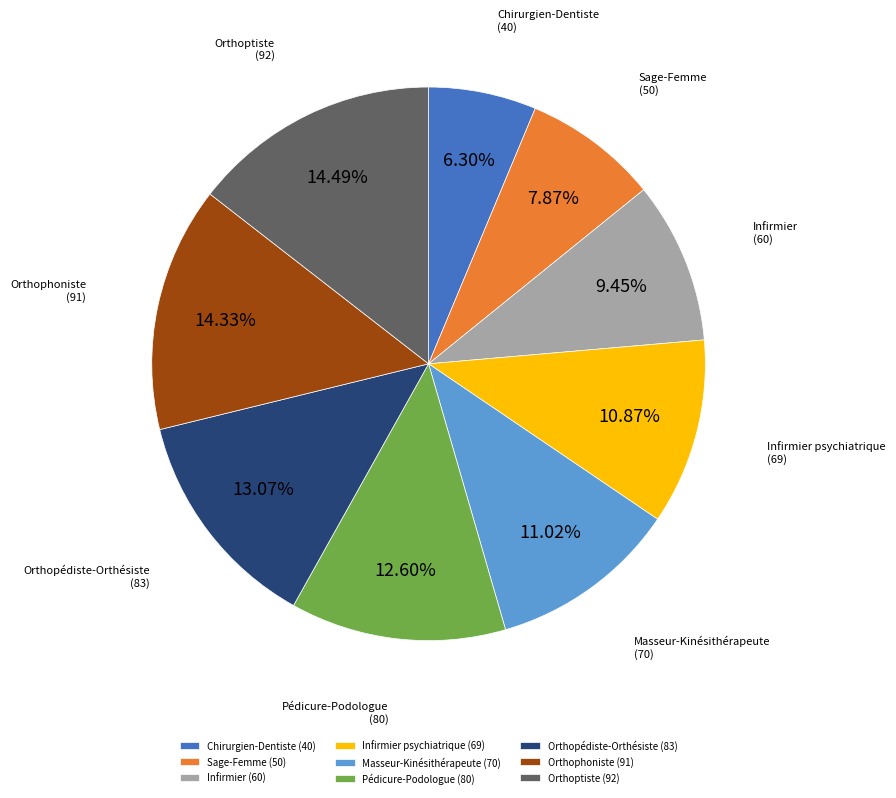

Is there any slice that represents more than half of the pie?

No